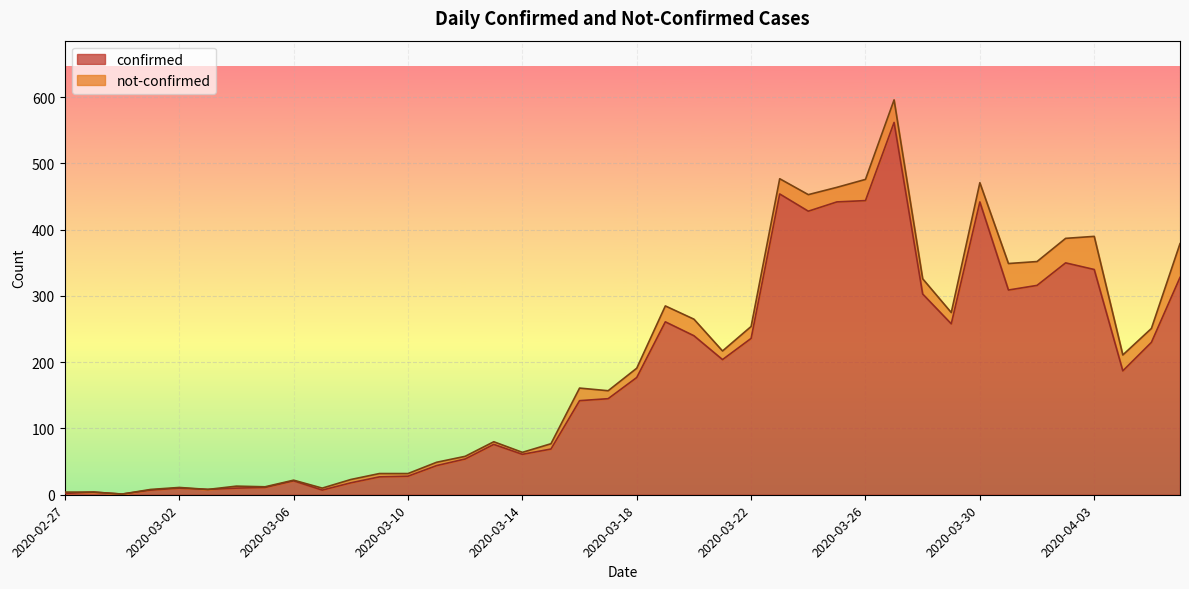

What is the difference between the second highest and minimum values?

453